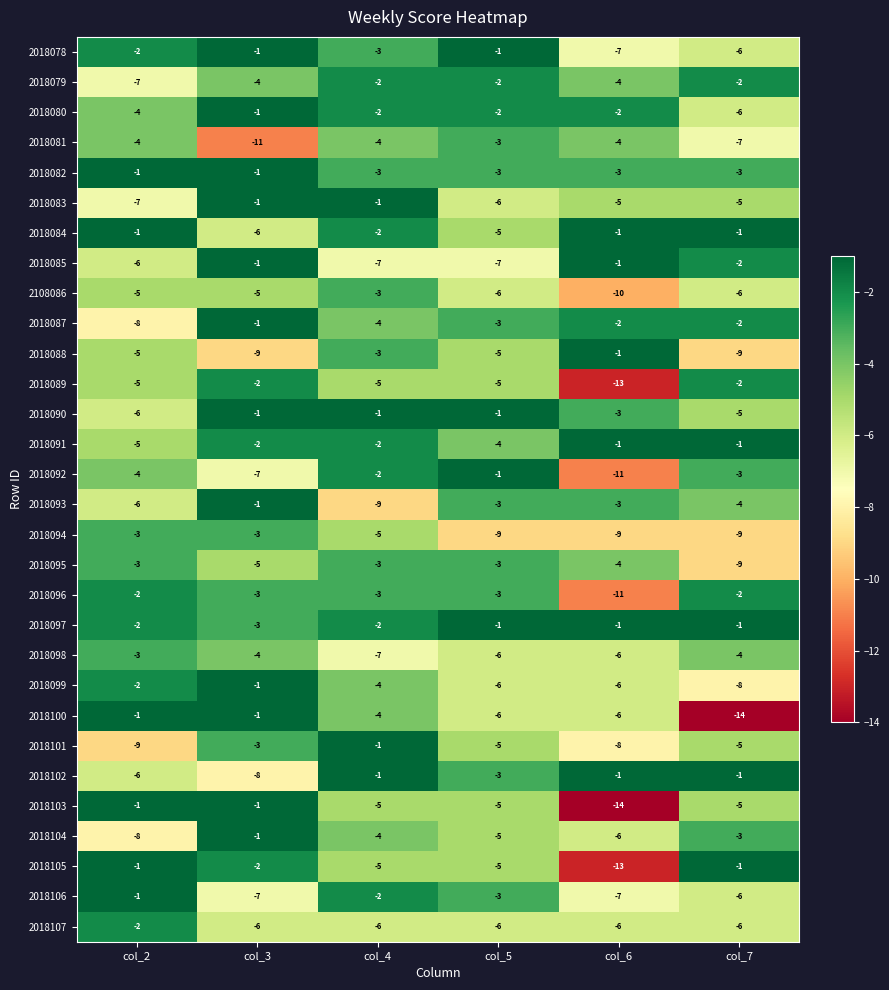

What is the spread (max minus min) of values at col_3?

10